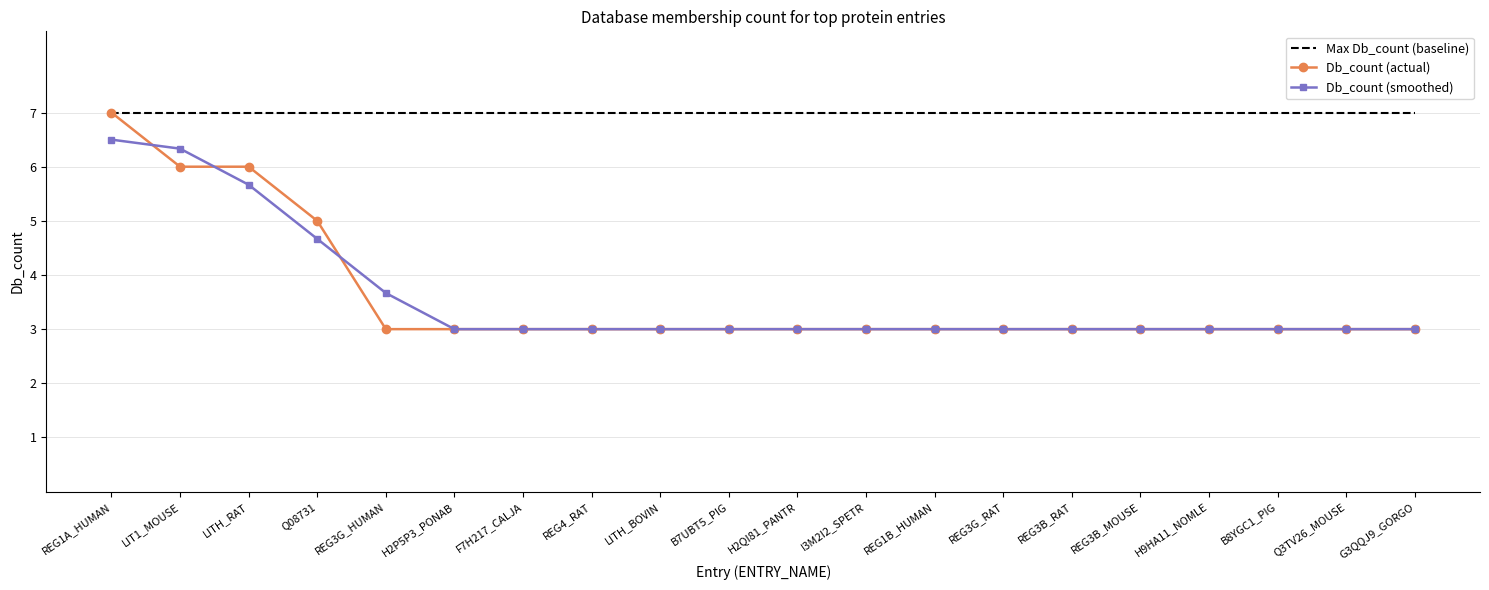

At which label does Db_count (smoothed) reach its peak?

REG1A_HUMAN